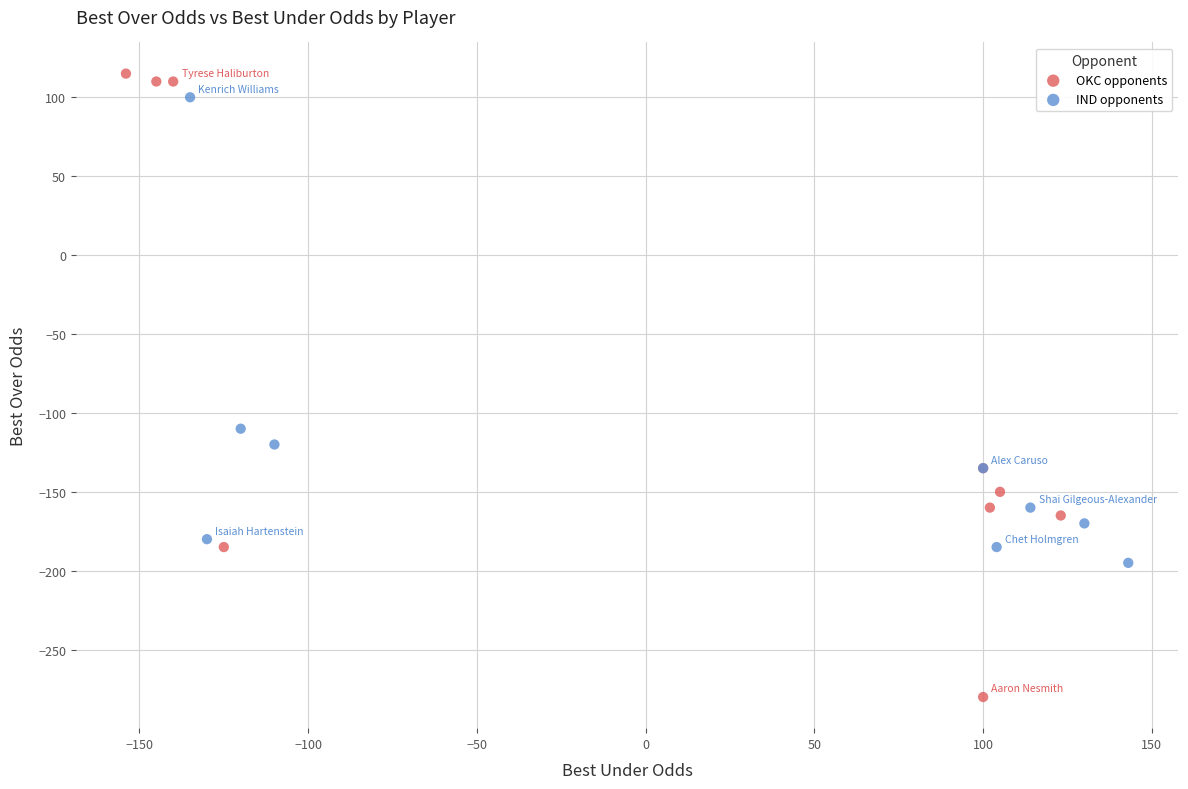

What are all the series names shown in the legend?

OKC opponents, IND opponents